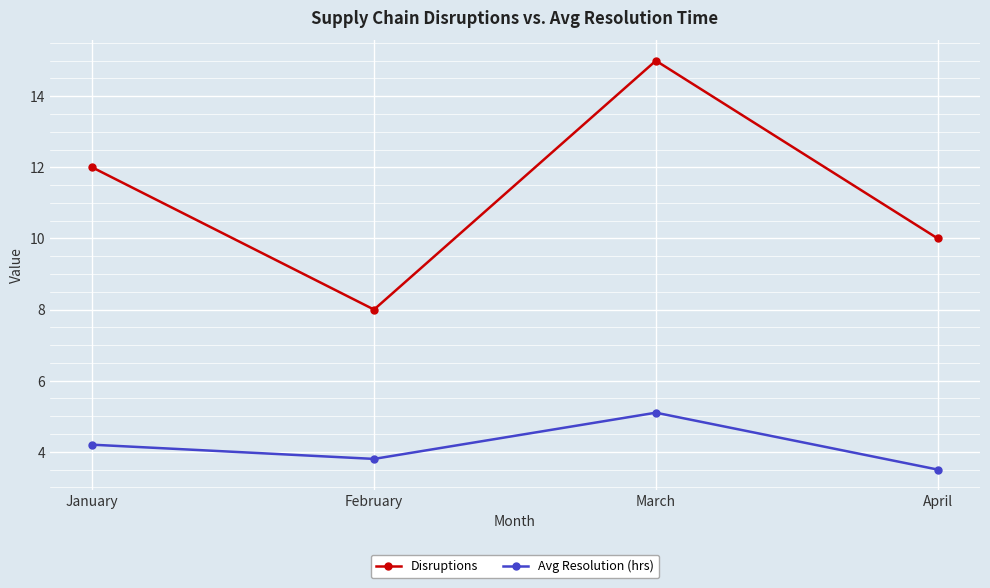

True or false: Avg Resolution (hrs) and Disruptions intersect in this chart.

False